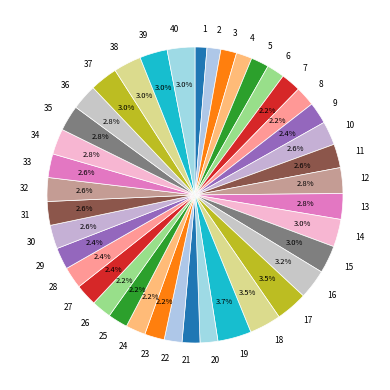

True or false: 3 accounts for 8% of the total.

False